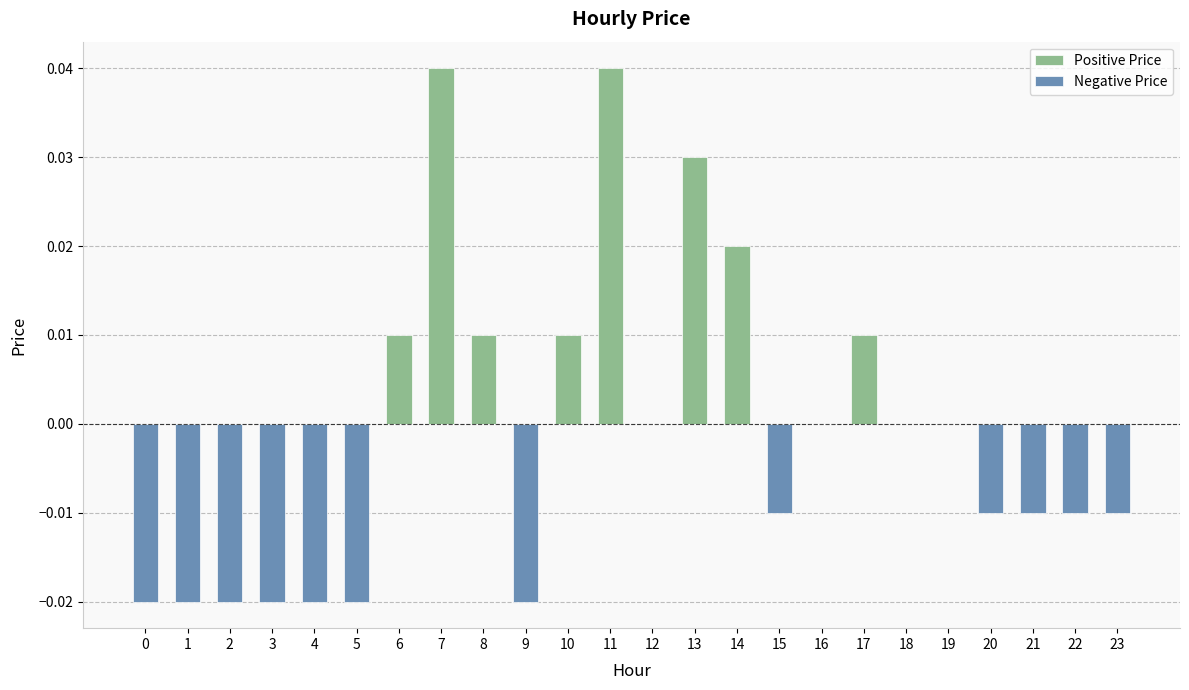

Which series changed the most between 6 and 23?

Positive Price